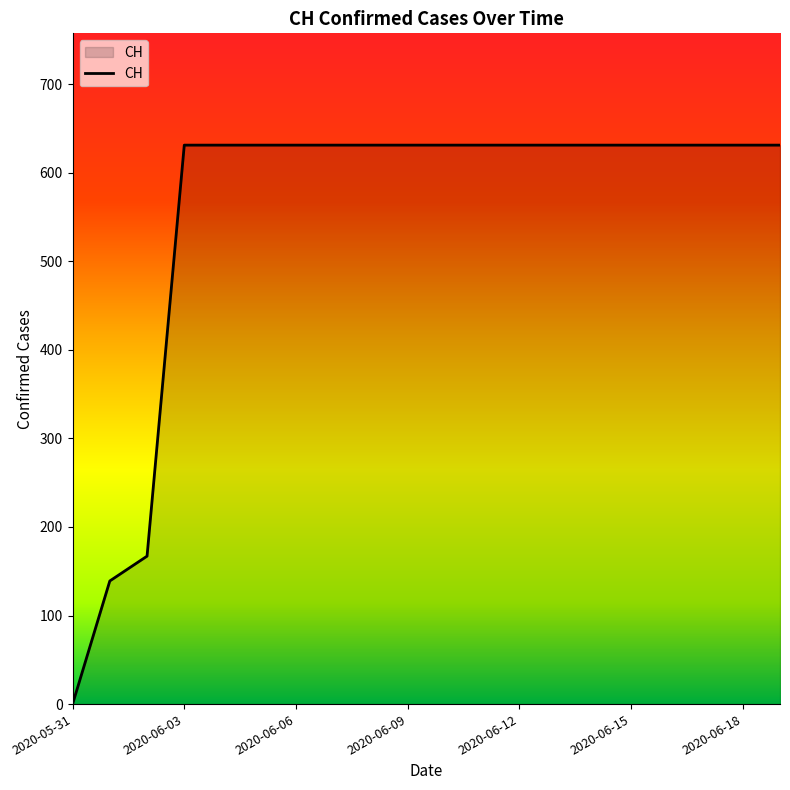

What is the difference between the maximum and minimum values?

631